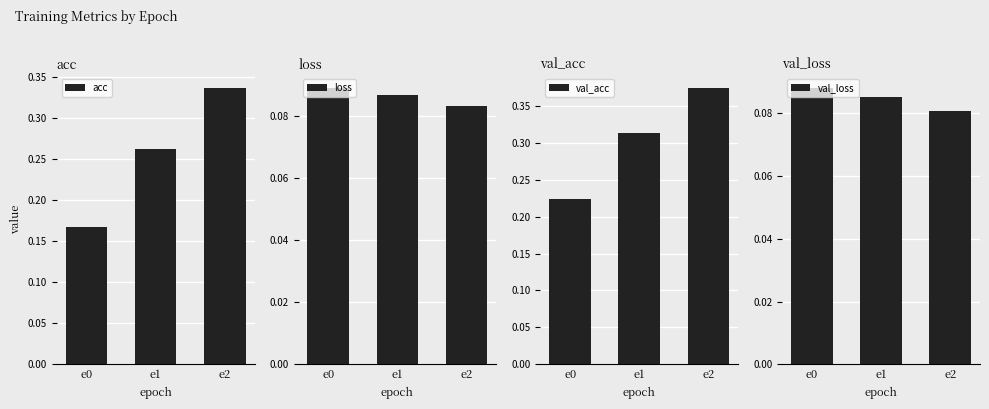

Rank the categories by val_loss value from highest to lowest.

e0, e1, e2